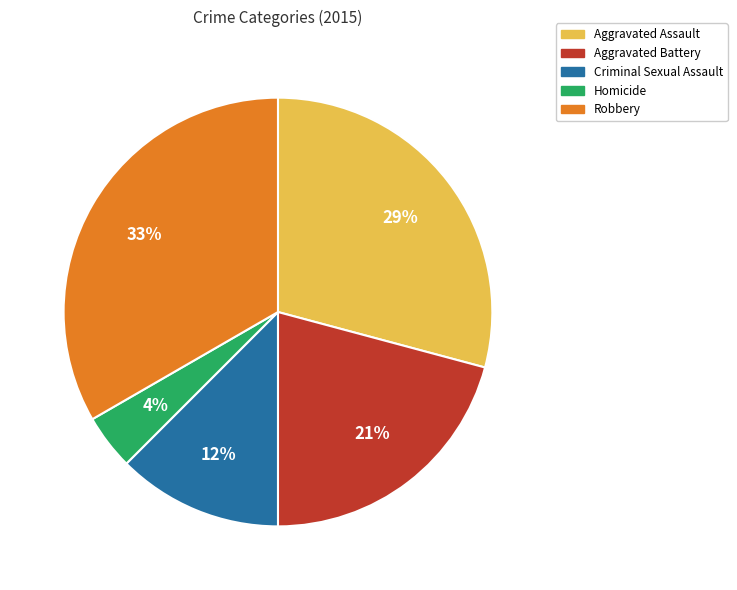

Is the sum of Homicide and Criminal Sexual Assault greater than half?

No